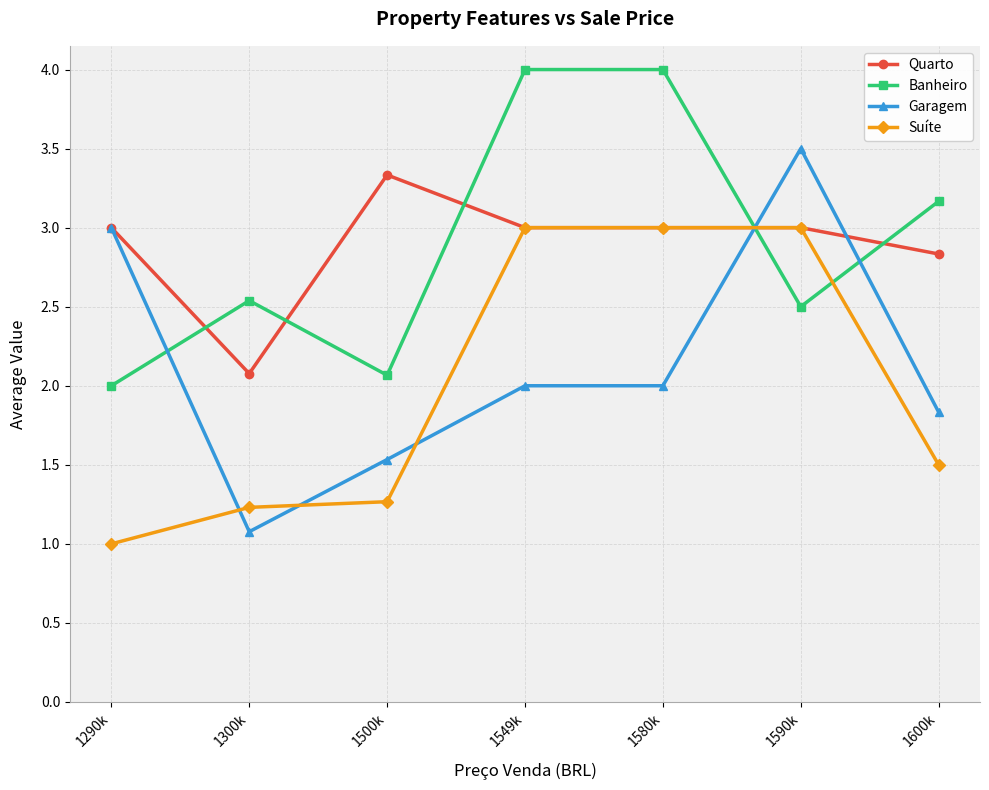

What are all the series names shown in the legend?

Quarto, Banheiro, Garagem, Suíte